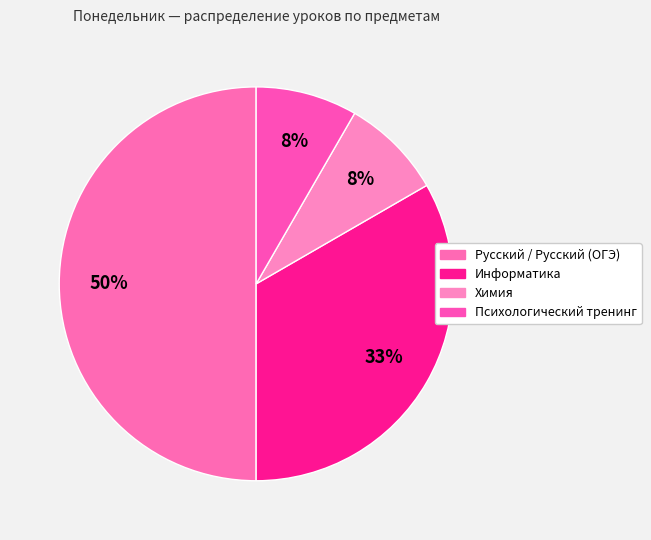

Count the number of slices in the pie.

4